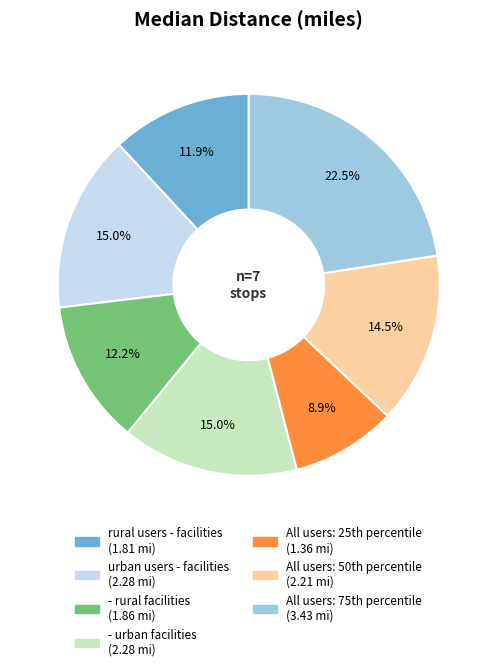

Combined, do rural users - facilities and - urban facilities account for over 50%?

No